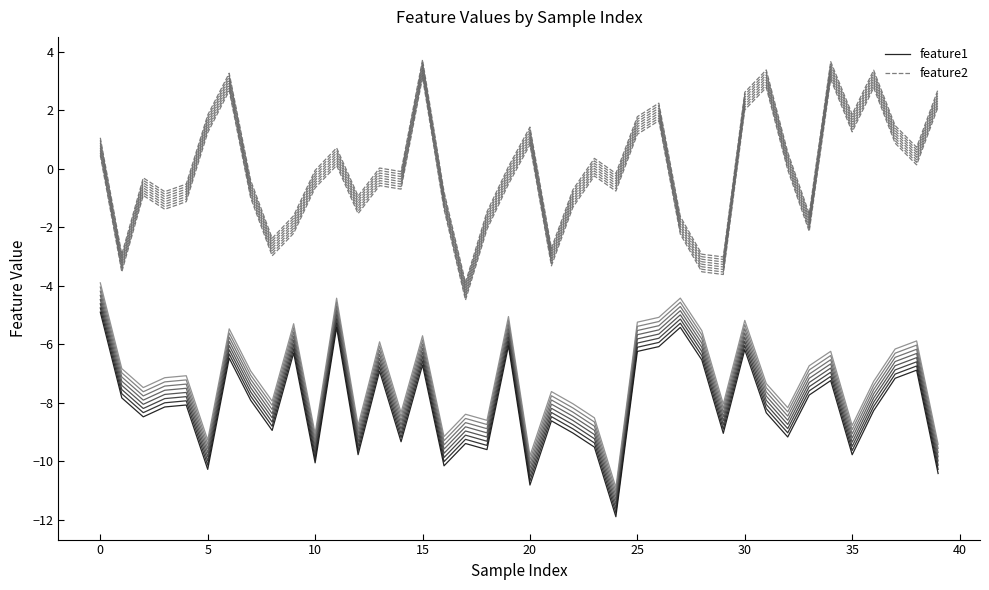

How many lines are shown in the chart?

2